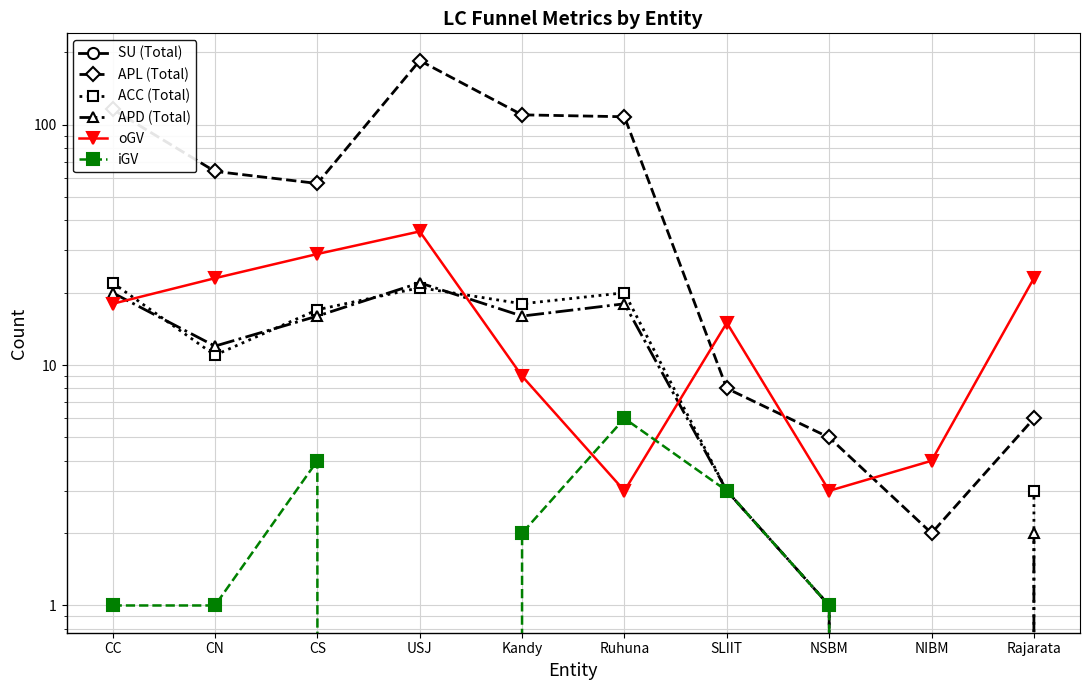

Reading left to right, transcribe all the data shown in this chart.

SU (Total): CC=0	CN=0	CS=0	USJ=0	Kandy=0	Ruhuna=0	SLIIT=0	NSBM=0	NIBM=0	Rajarata=0
APL (Total): CC=116	CN=64	CS=57	USJ=185	Kandy=110	Ruhuna=108	SLIIT=8	NSBM=5	NIBM=2	Rajarata=6
ACC (Total): CC=22	CN=11	CS=17	USJ=21	Kandy=18	Ruhuna=20	SLIIT=3	NSBM=1	NIBM=0	Rajarata=3
APD (Total): CC=20	CN=12	CS=16	USJ=22	Kandy=16	Ruhuna=18	SLIIT=3	NSBM=1	NIBM=0	Rajarata=2
oGV: CC=18	CN=23	CS=29	USJ=36	Kandy=9	Ruhuna=3	SLIIT=15	NSBM=3	NIBM=4	Rajarata=23
iGV: CC=1	CN=1	CS=4	USJ=0	Kandy=2	Ruhuna=6	SLIIT=3	NSBM=1	NIBM=0	Rajarata=0